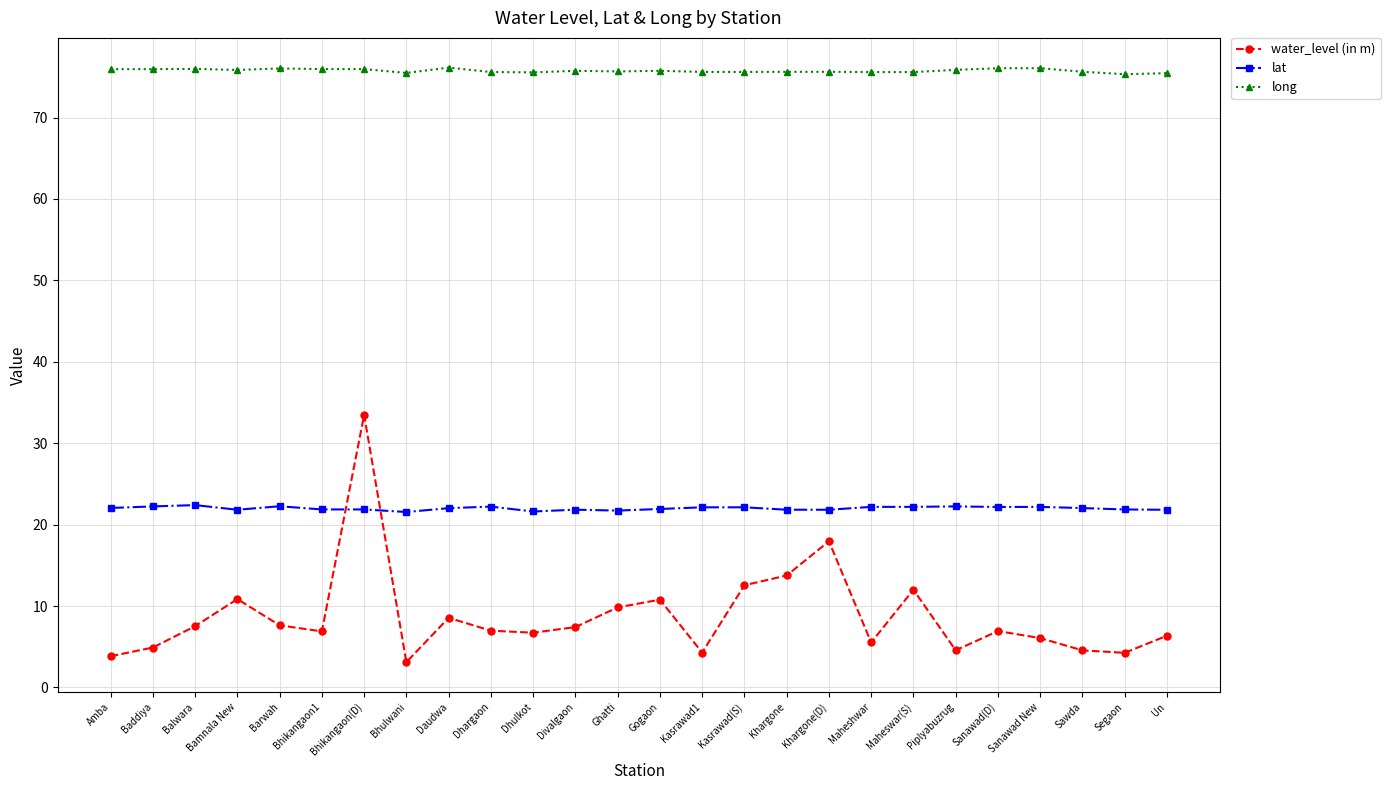

True or false: long has a value of 75.7 at Ghatti.

True